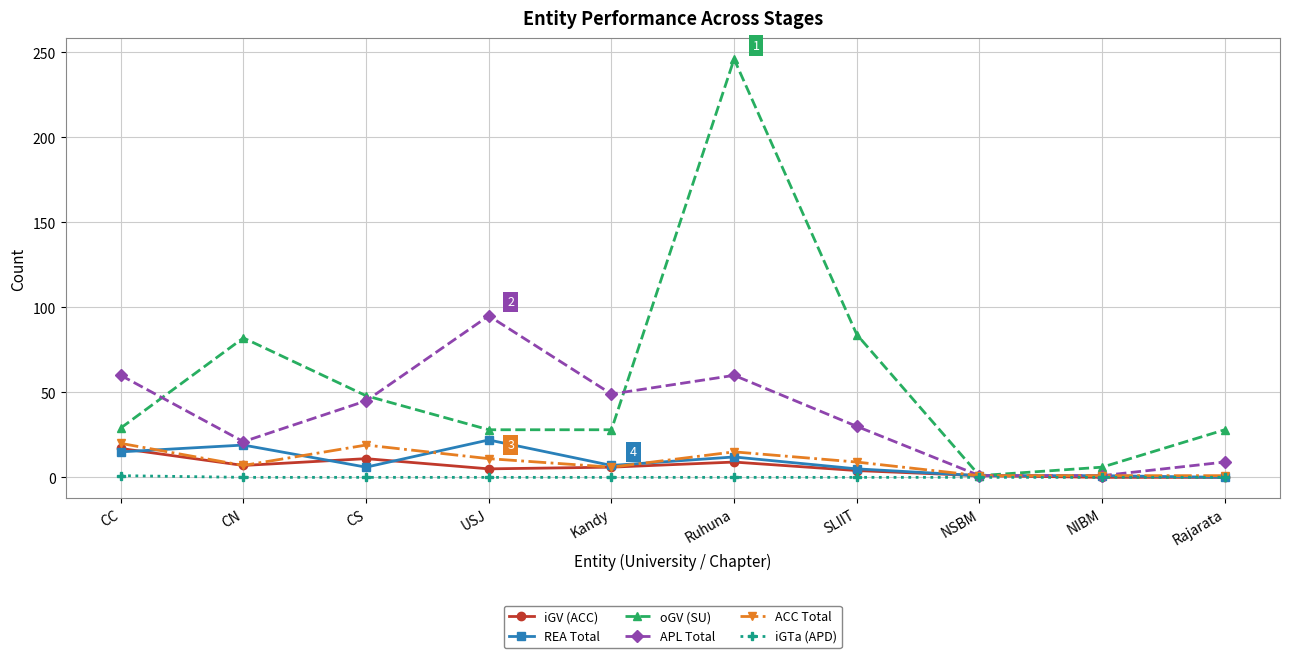

Between CN and Rajarata, which series saw the biggest shift?

oGV (SU)